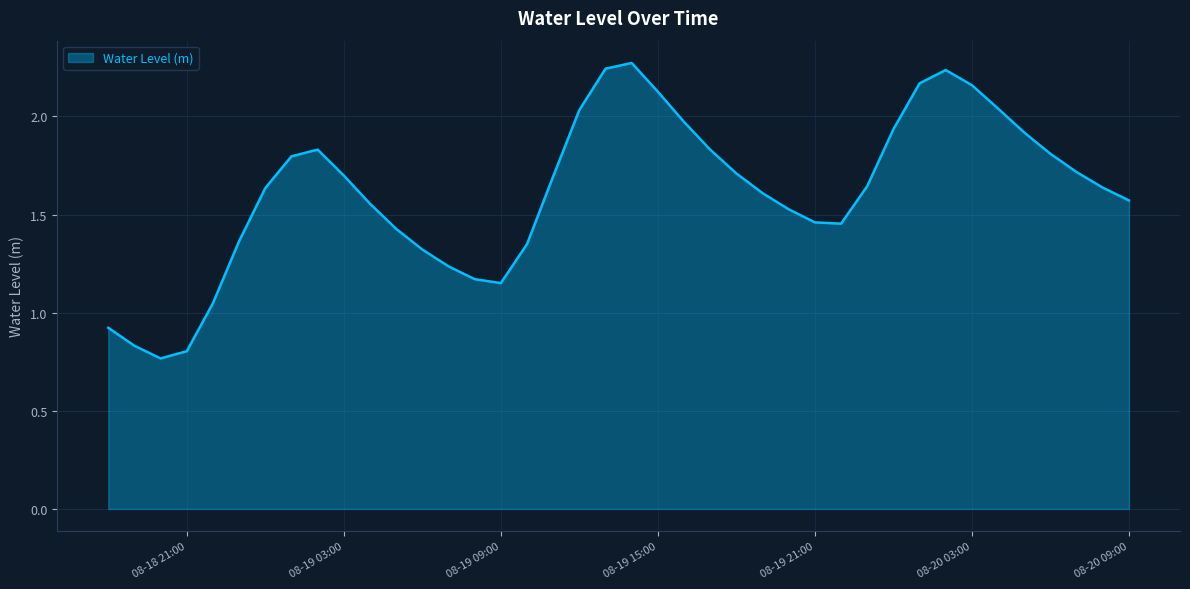

What is the difference between the values at 08-20 03:00 and 08-19 21:00?

0.7